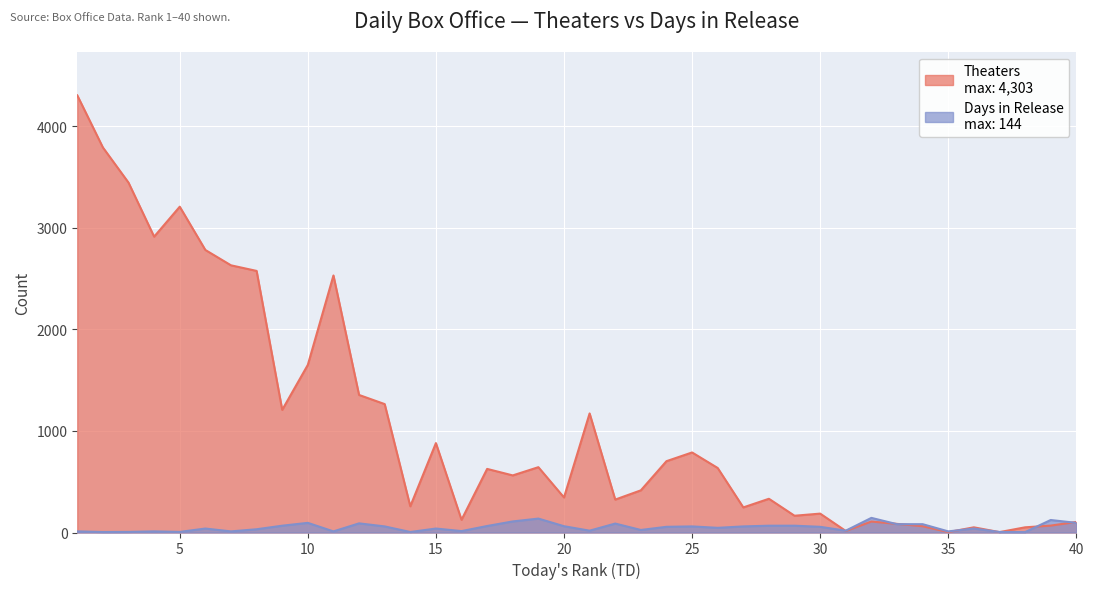

Reading left to right, extract all data points from this chart.

Theaters: 1=4303	2=3790	3=3444	4=2912	5=3207	6=2781	7=2630	8=2575	9=1207	10=1650	11=2530	12=1354	13=1264	14=258	15=880	16=125	17=626	18=562	19=643	20=345	21=1172	22=324	23=415	24=702	25=788	26=635	27=247	28=332	29=165	30=186	31=15	32=108	33=85	34=62	35=4	36=51	37=4	38=51	39=68	40=104
Days: 1=11	2=5	3=6	4=11	5=6	6=39	7=11	8=32	9=67	10=95	11=11	12=90	13=60	14=5	15=39	16=14	17=64	18=109	19=137	20=62	21=18	22=88	23=25	24=56	25=60	26=46	27=60	28=67	29=67	30=56	31=18	32=144	33=82	34=82	35=11	36=39	37=5	38=4	39=123	40=95